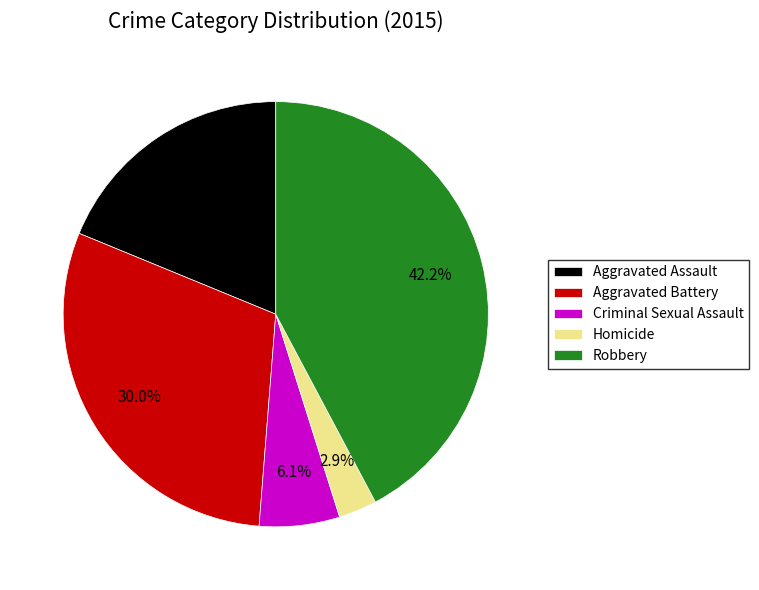

The Criminal Sexual Assault slice represents 15% of the pie. True or false?

False